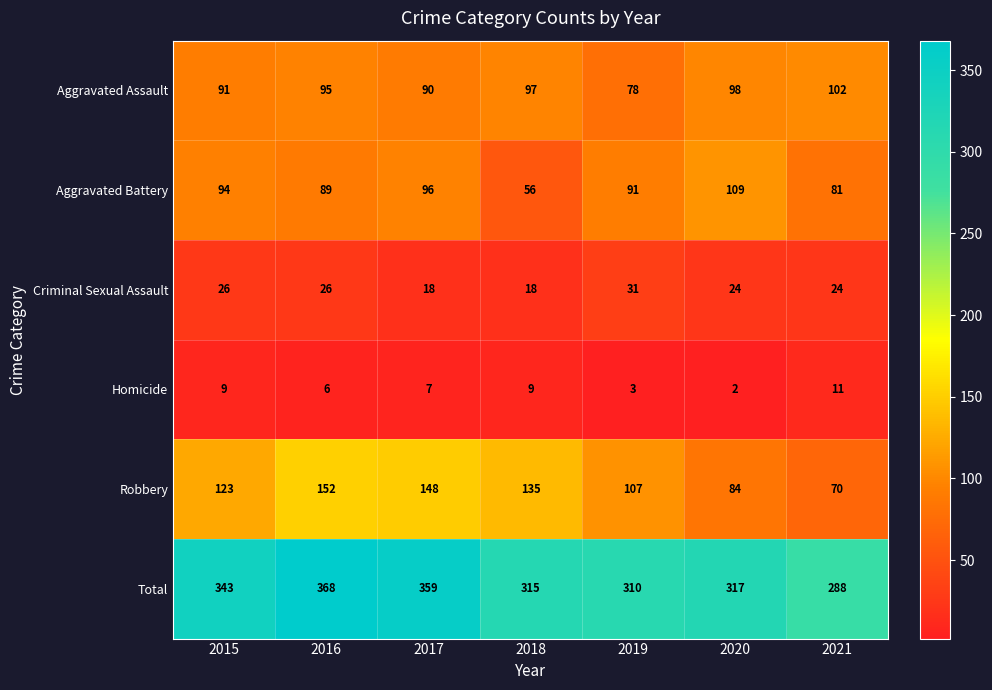

At how many categories does at least one series exceed 2?

7